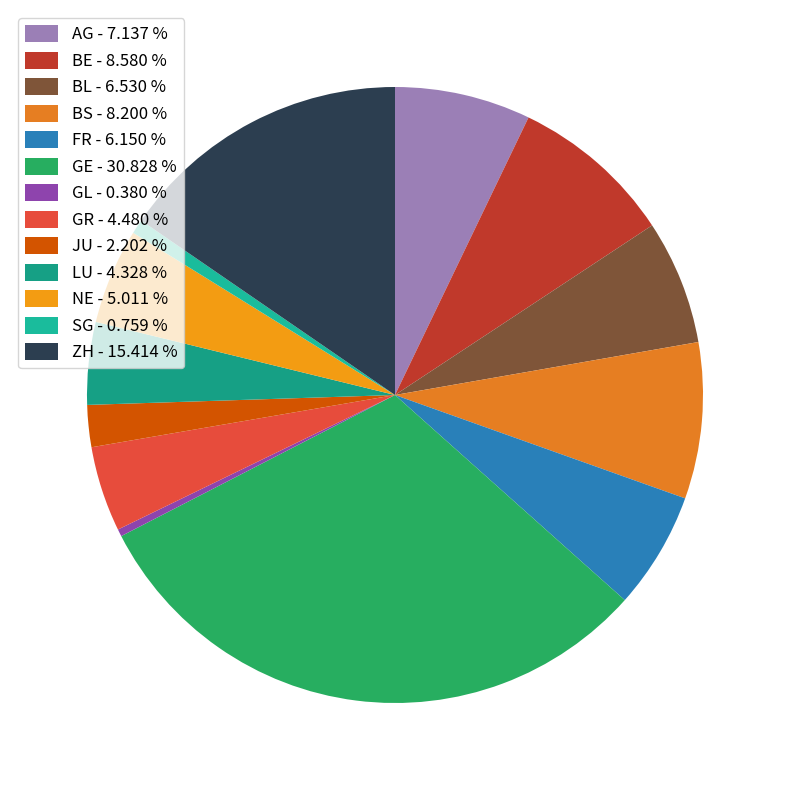

True or false: JU accounts for 11% of the total.

False